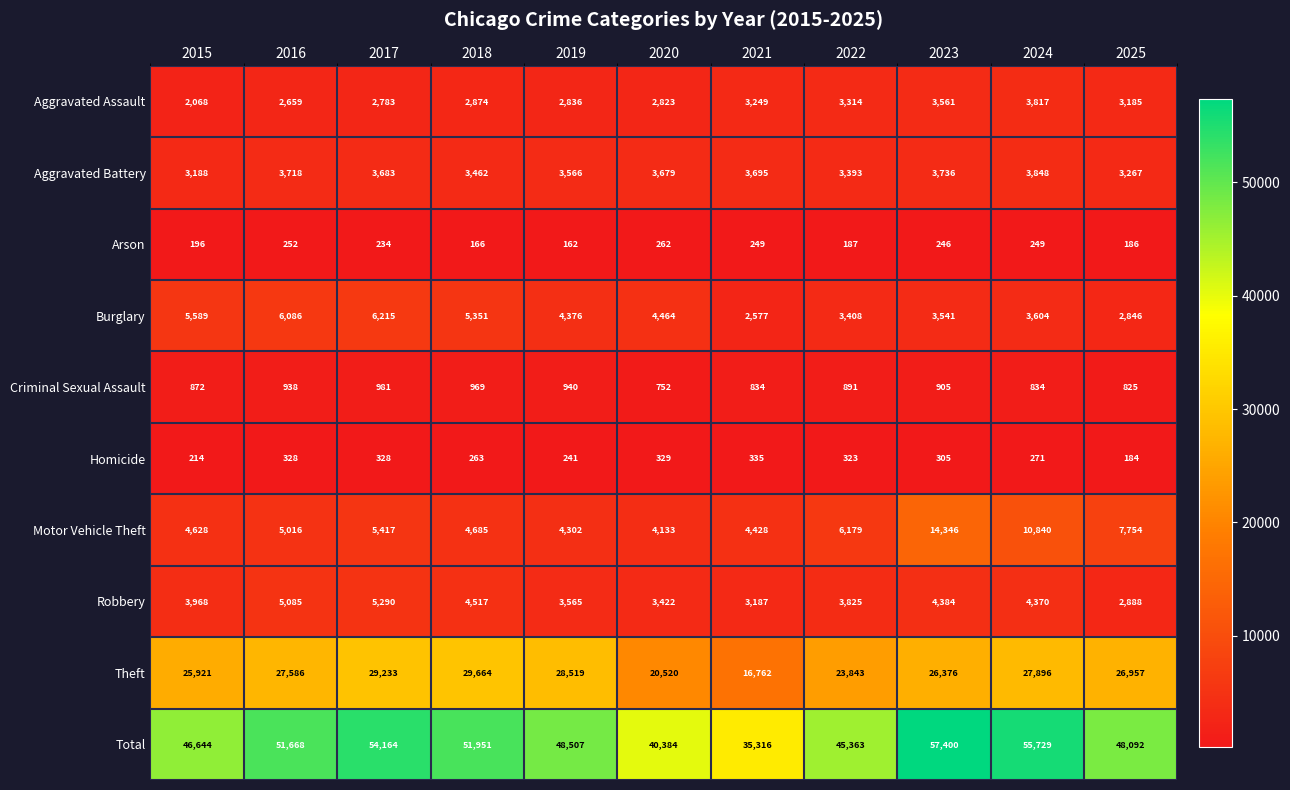

What is the sum of the Burglary values at 2025 and 2017?

9061